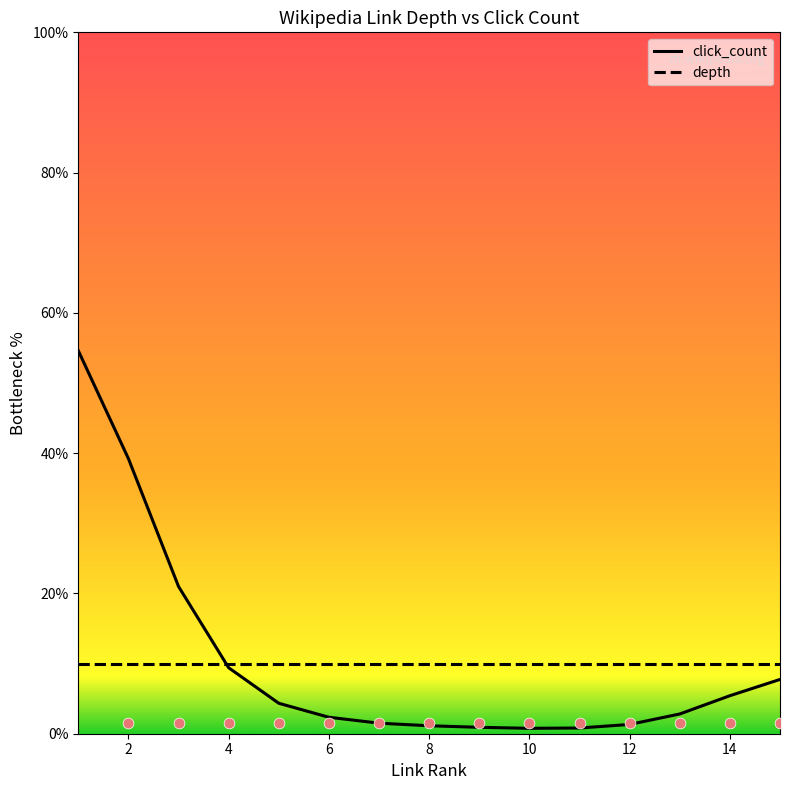

What are all the series names shown in the legend?

click_count, depth